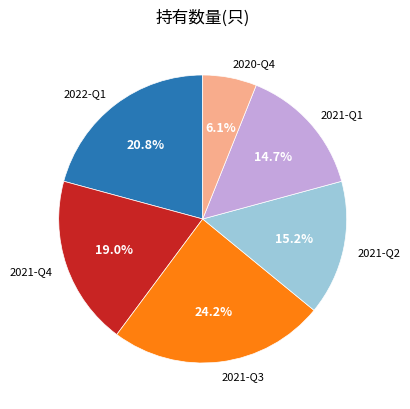

The 2022-Q1 slice represents 11% of the pie. True or false?

False